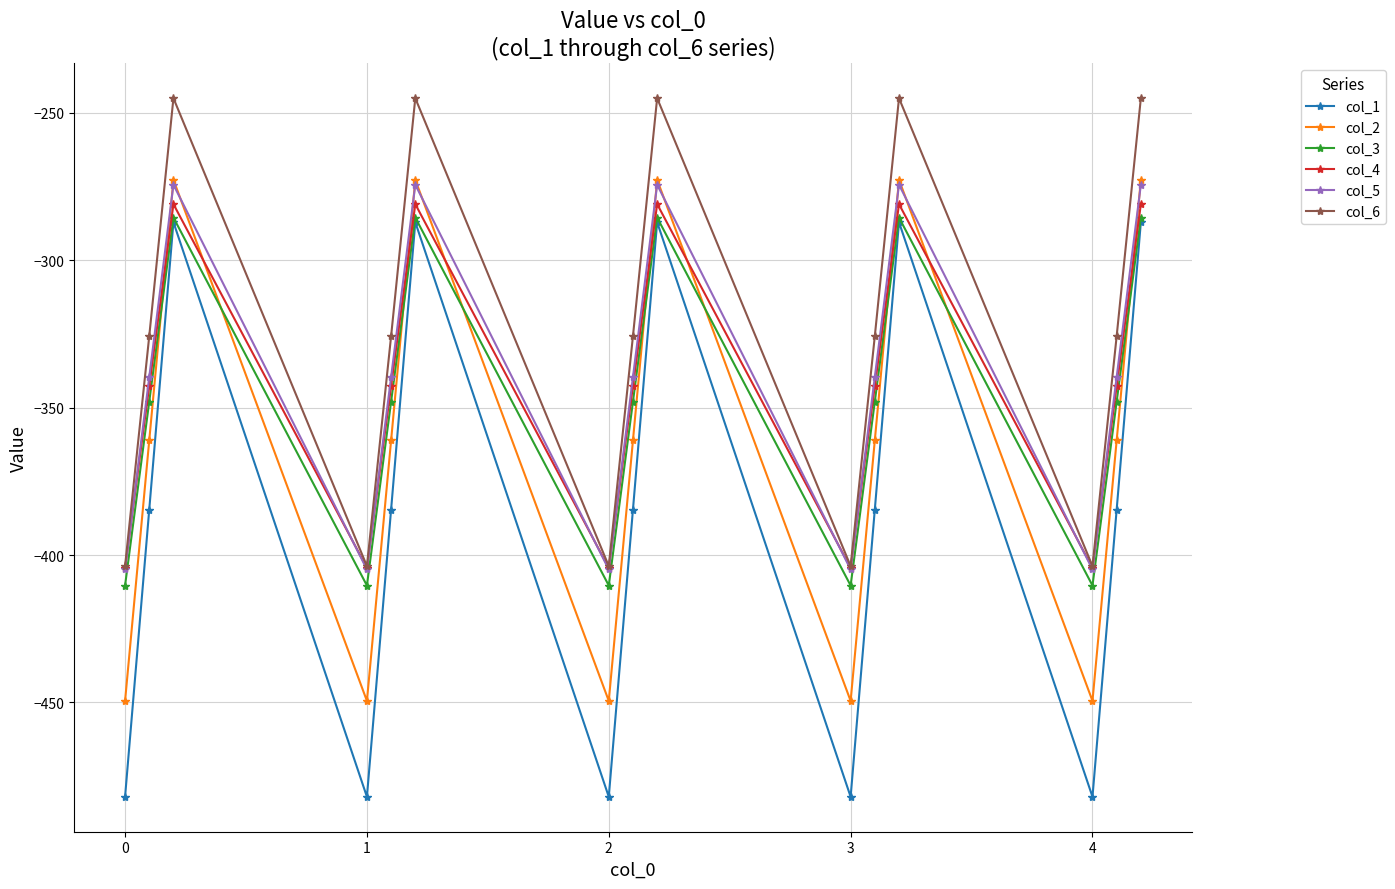

Which series has the largest total across all categories?

col_6